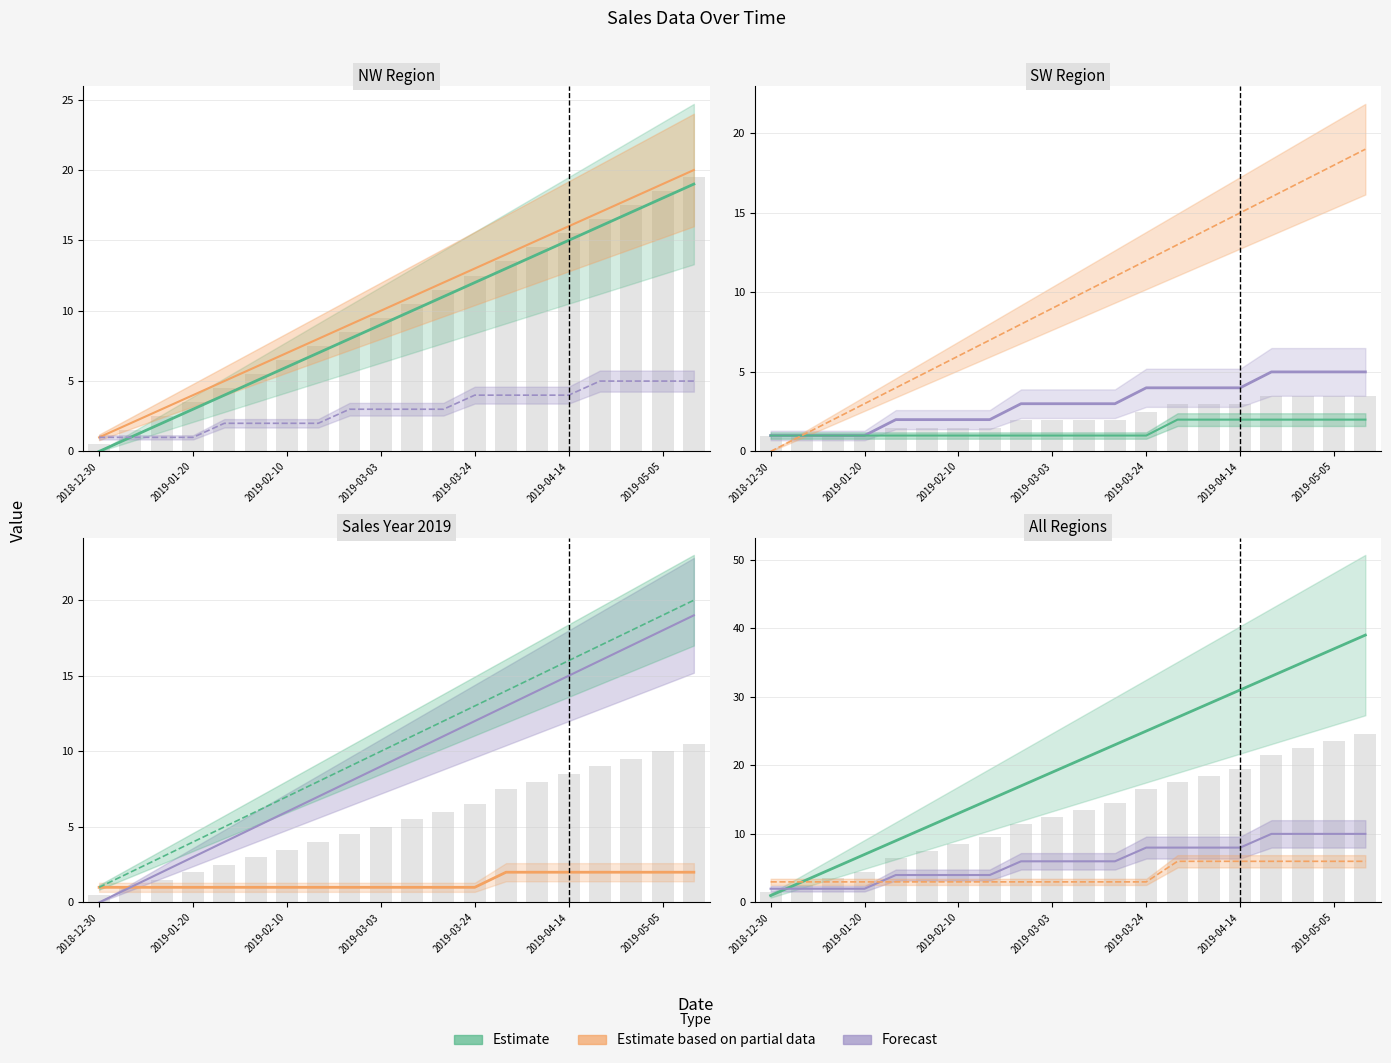

Where is Week0+ nearest to the value 9?

2019-03-03